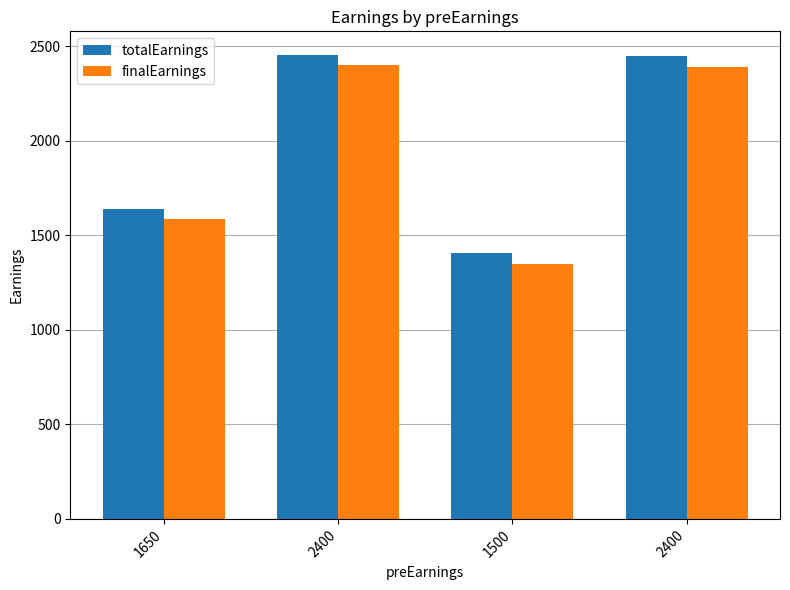

What is the spread (max minus min) of values at 1500?

56.2